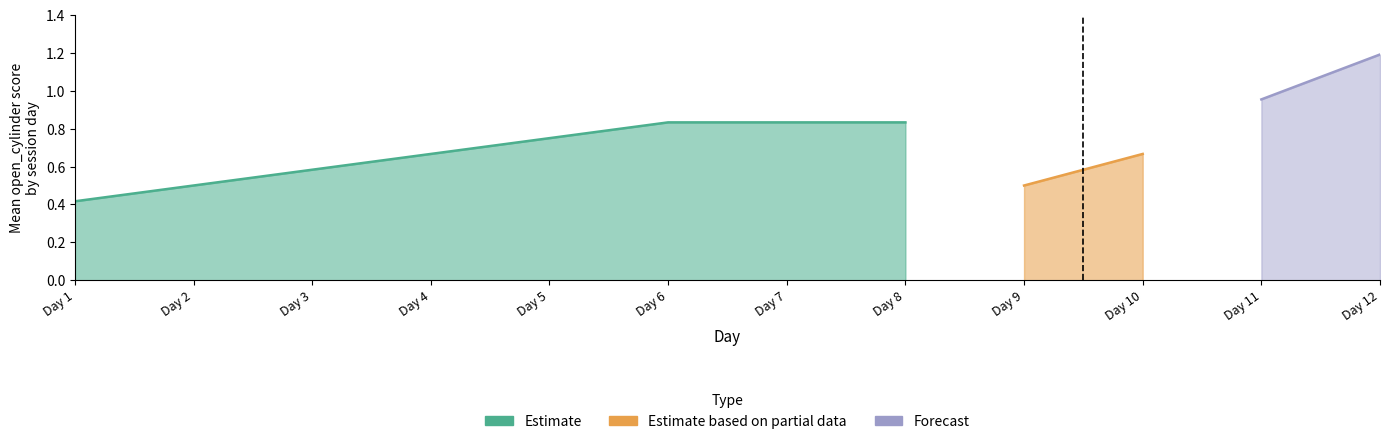

How many positive values does the Estimate series have?

8